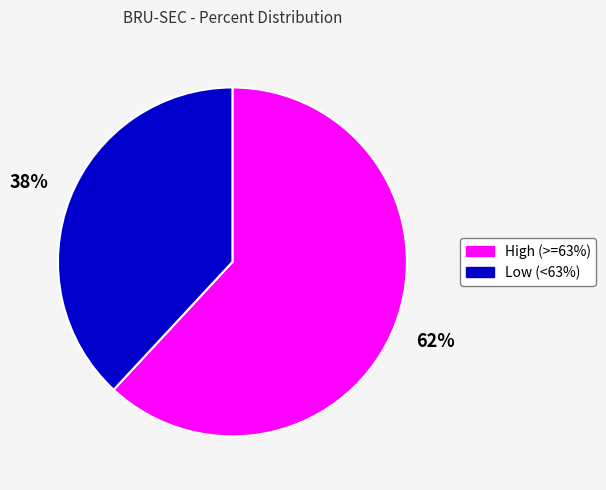

Is there any slice that represents more than half of the pie?

Yes